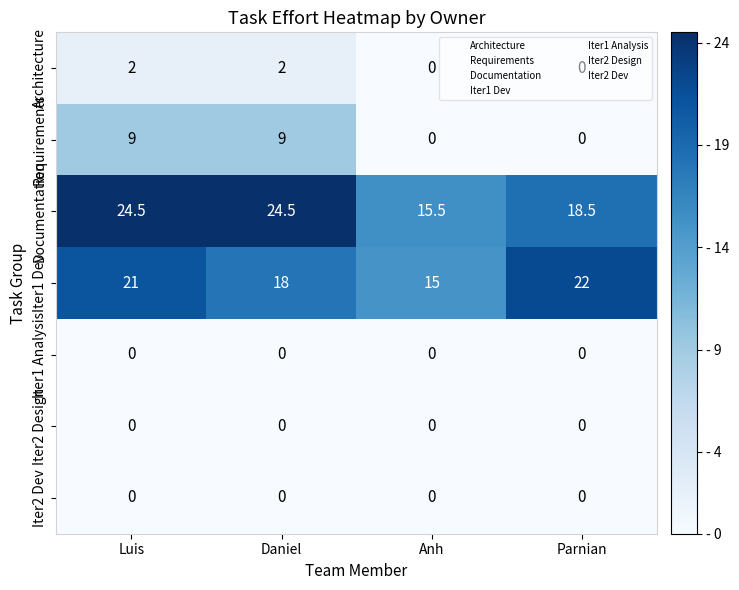

The value of Iter2 Dev at Luis is 0.0. True or false?

True